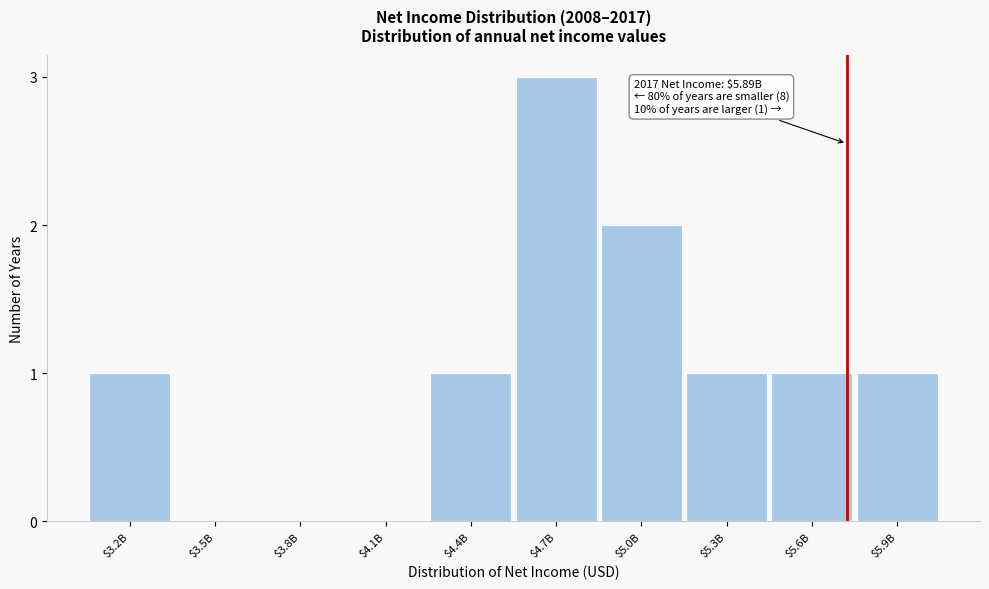

What is the maximum value shown in the chart?

3